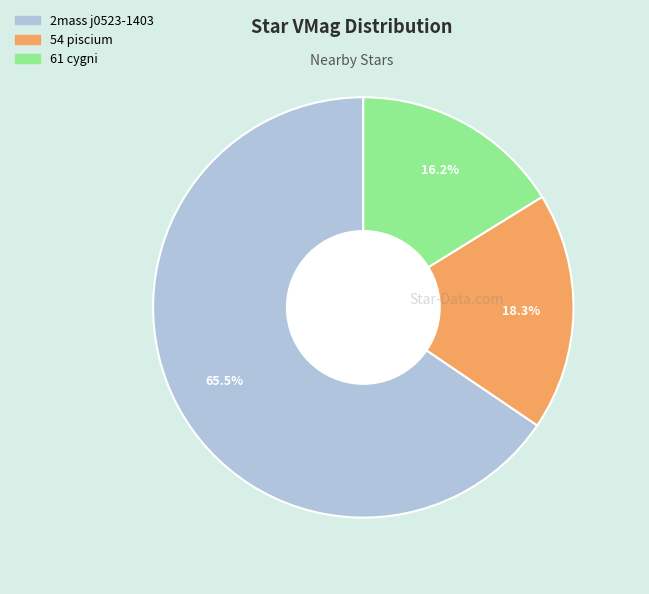

Which category has the biggest portion of the pie?

2mass j0523-1403